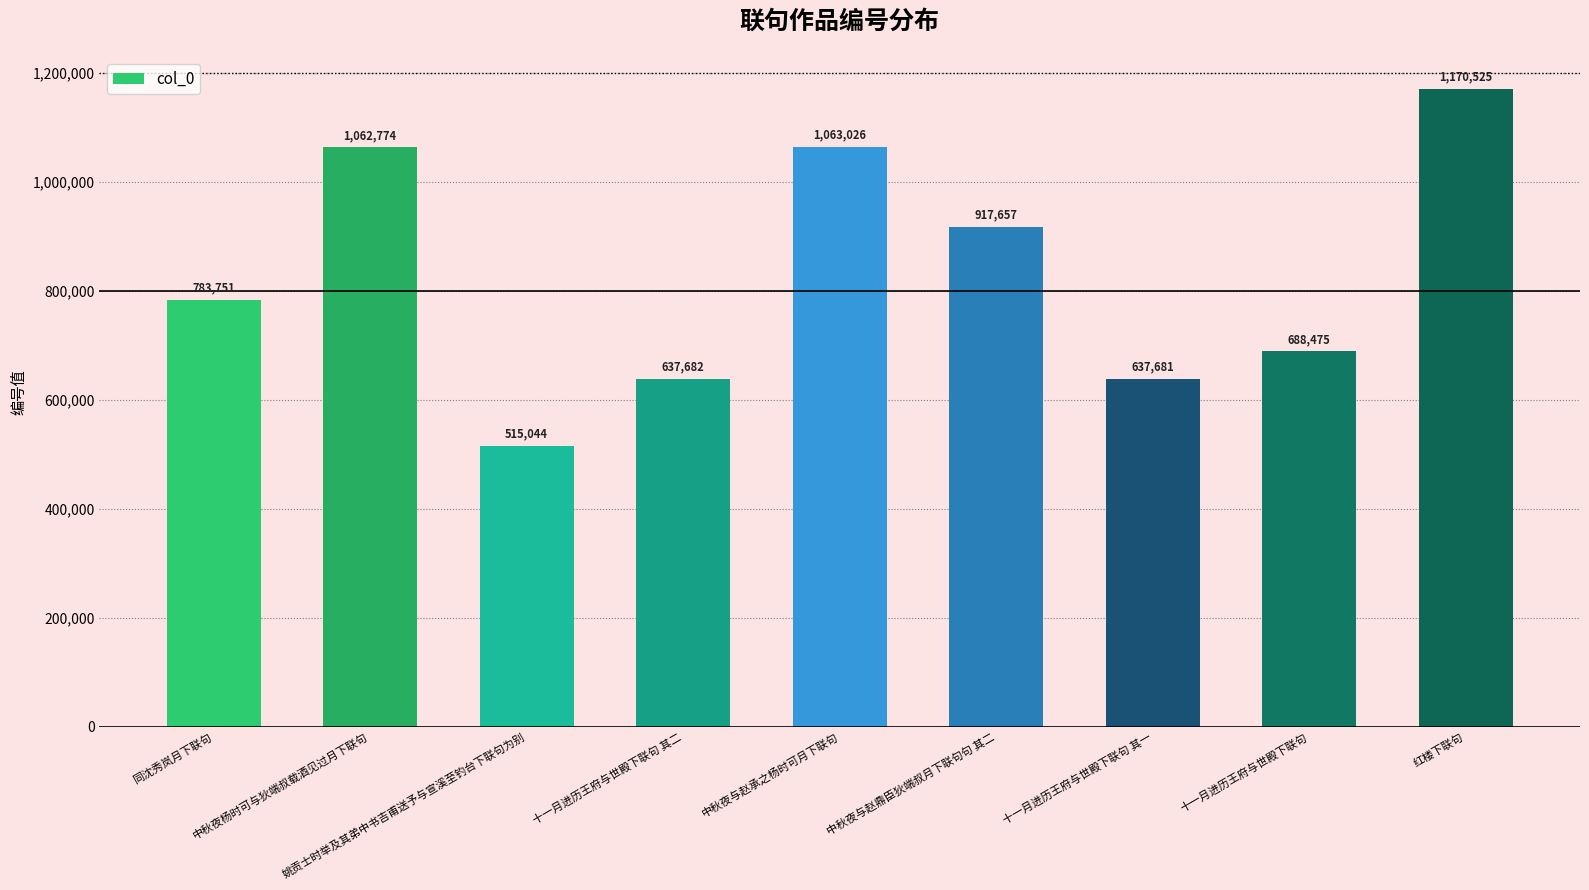

What is the approximate value at 十一月进历王府与世殿下联句 其一, to the nearest 100?

637700